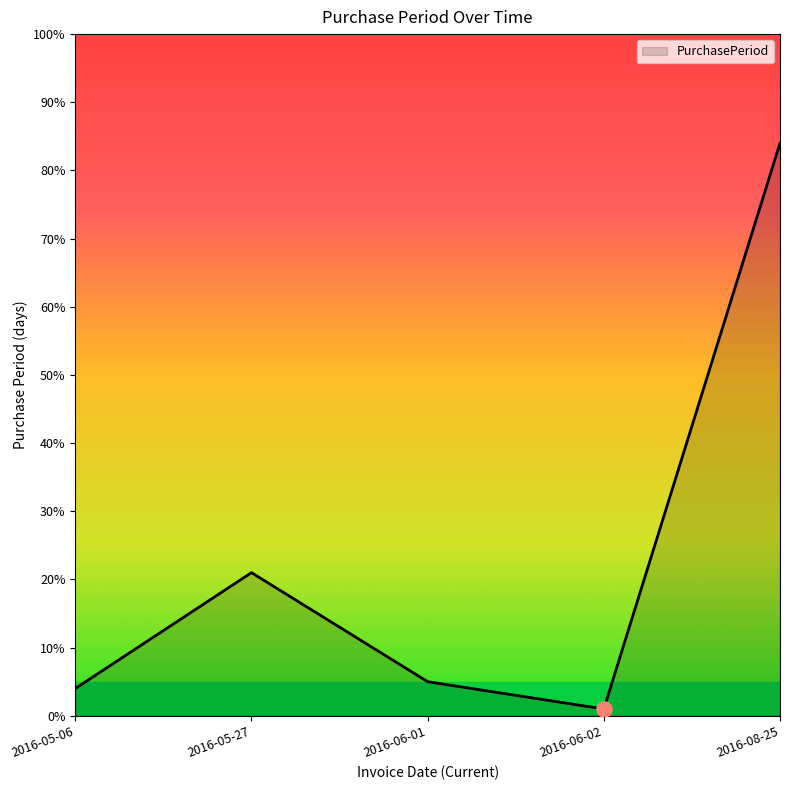

Which has a higher value, 2016-05-27 or 2016-06-01?

2016-05-27